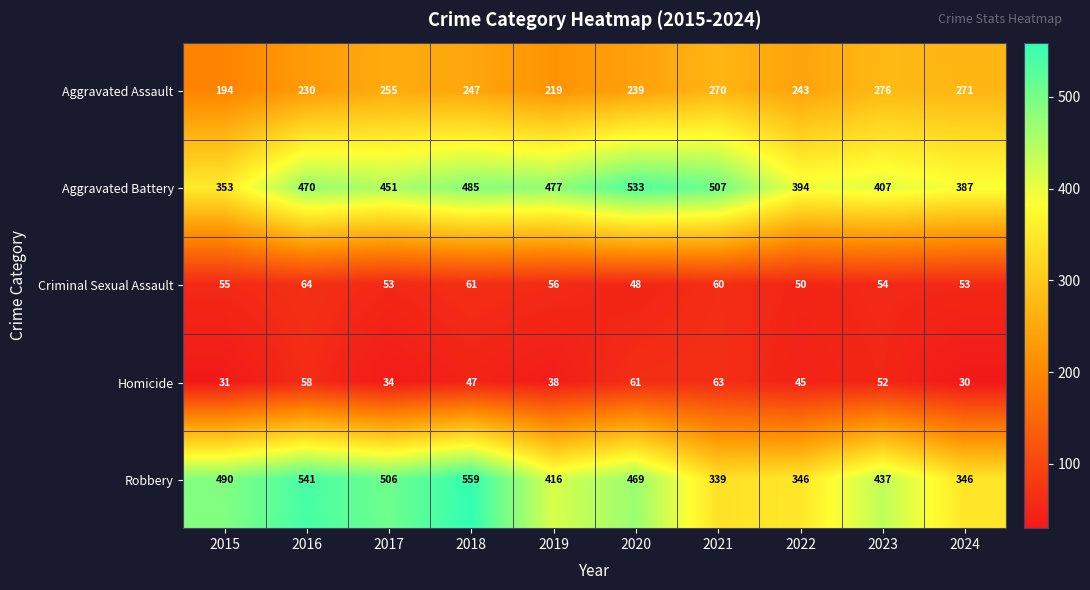

Which series has the largest total across all categories?

Aggravated Battery